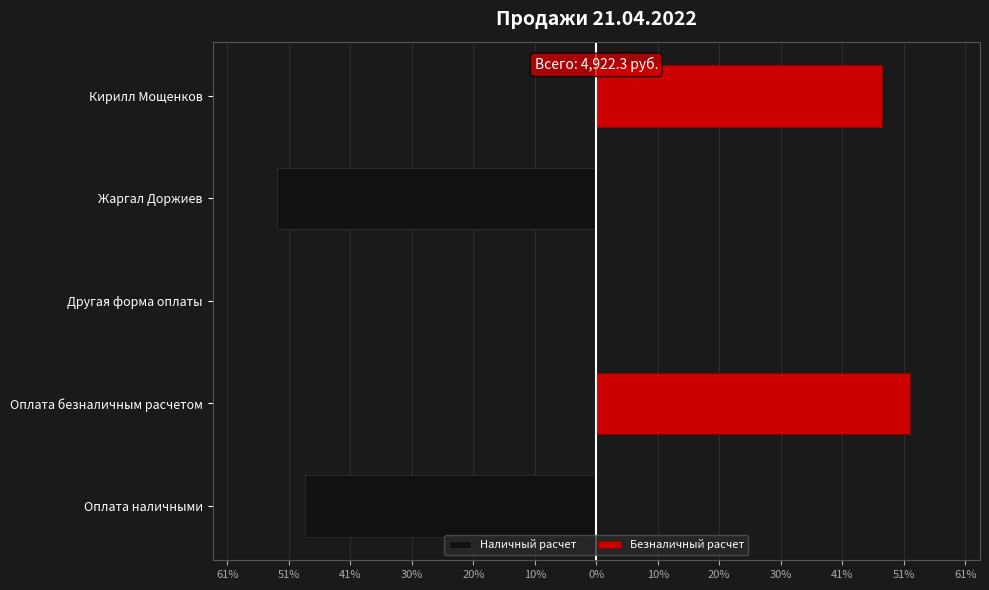

Reading right to left, transcribe all the data shown in this chart.

Наличный расчет: 0.0	-2600.0	0.0	0.0	-2372.3
Безналичный расчет: 2322.3	0.0	0.0	2550.0	0.0